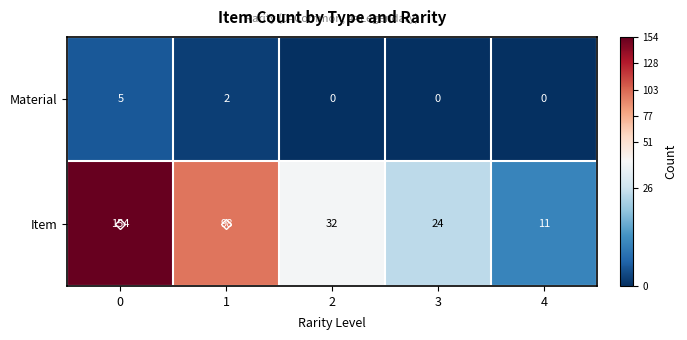

What is the average value of the Item series?

64